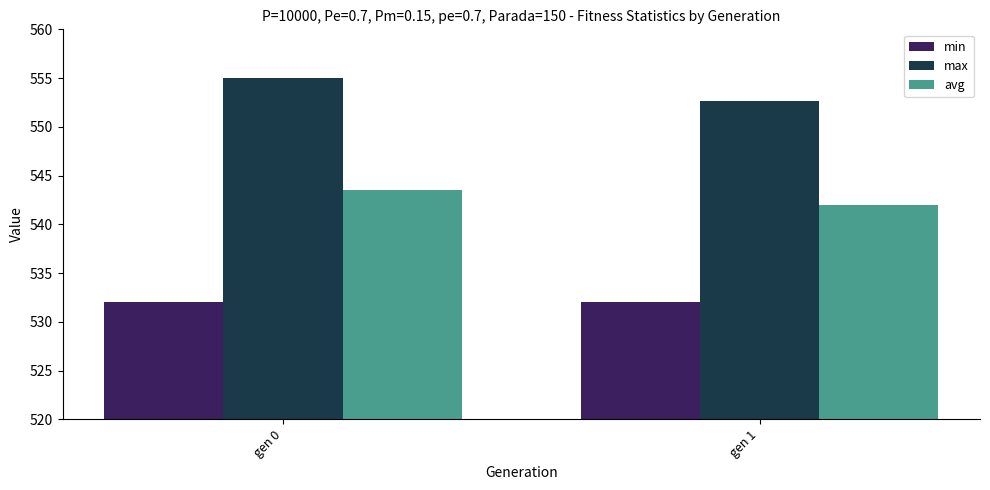

At how many categories does at least one series exceed 536?

2